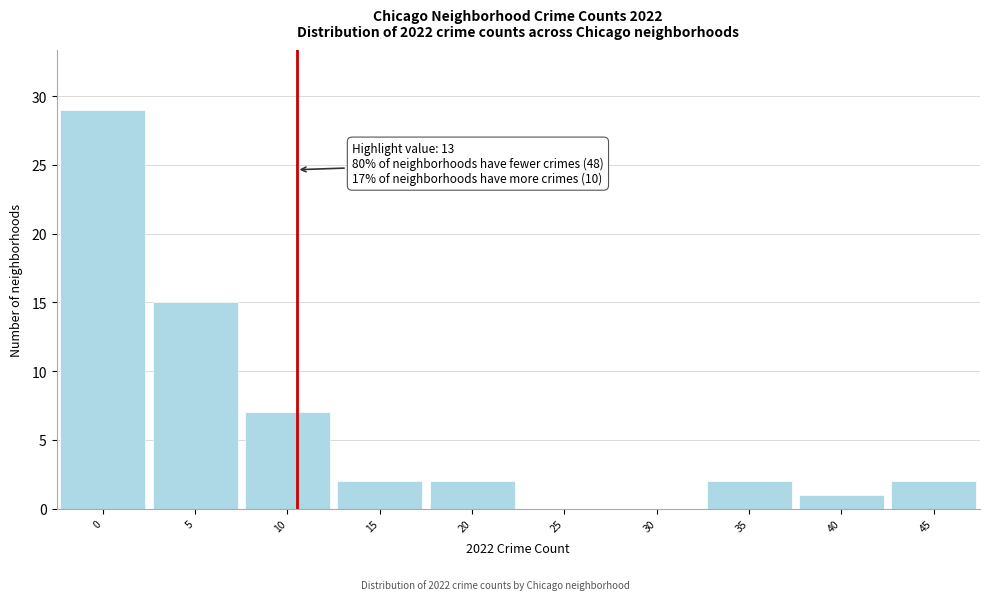

Reading left to right, transcribe all the data shown in this chart.

0=29	5=15	10=7	15=2	20=2	25=0	30=0	35=2	40=1	45=2